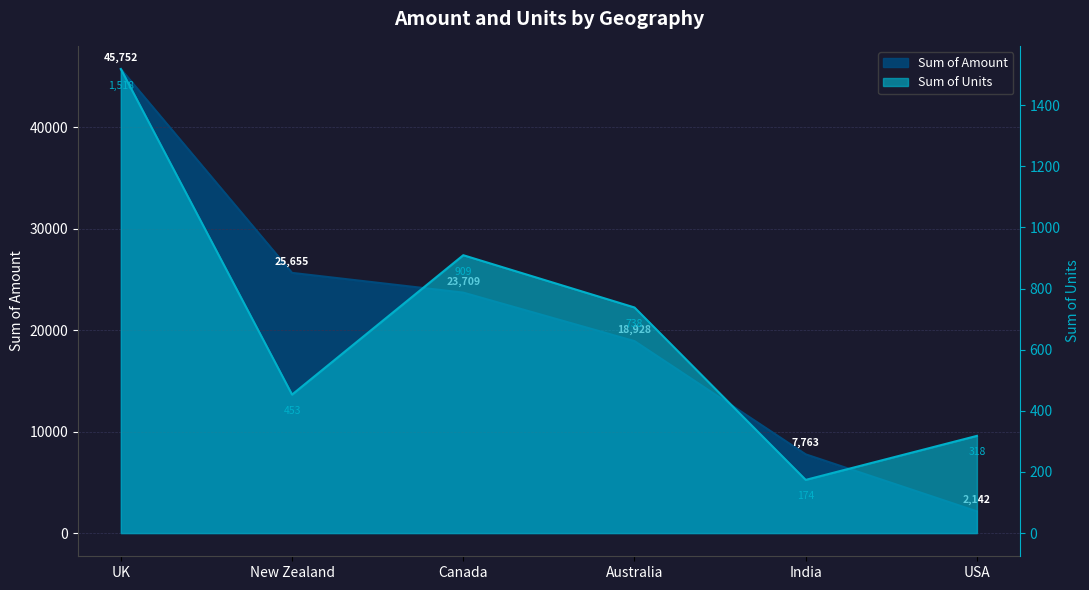

In Sum of Units, how many points are higher than both neighbors (excluding endpoints)?

1